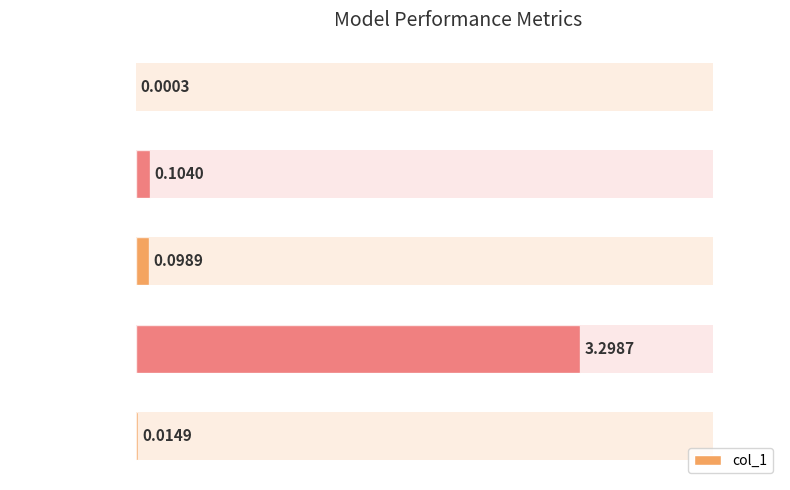

Where is the data nearest to the value 1?

MAPE